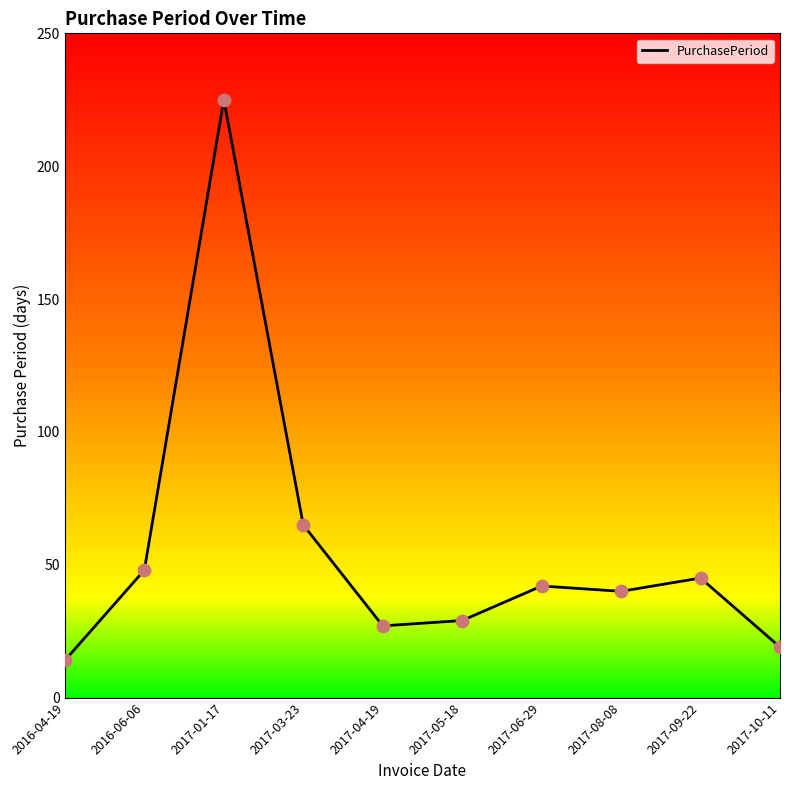

What is the change in value from 2016-06-06 to 2017-09-22?

-3